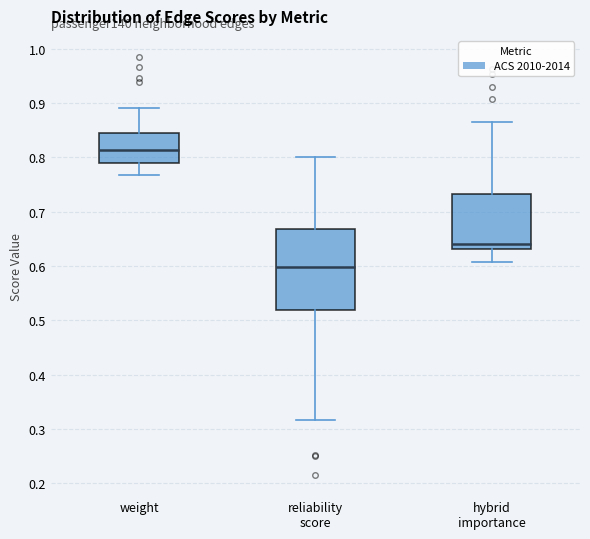

Where is the lower edge of the box for hybrid importance on the y-axis? The values are not printed on the chart, so give them approximately, as read against the axis.

0.63